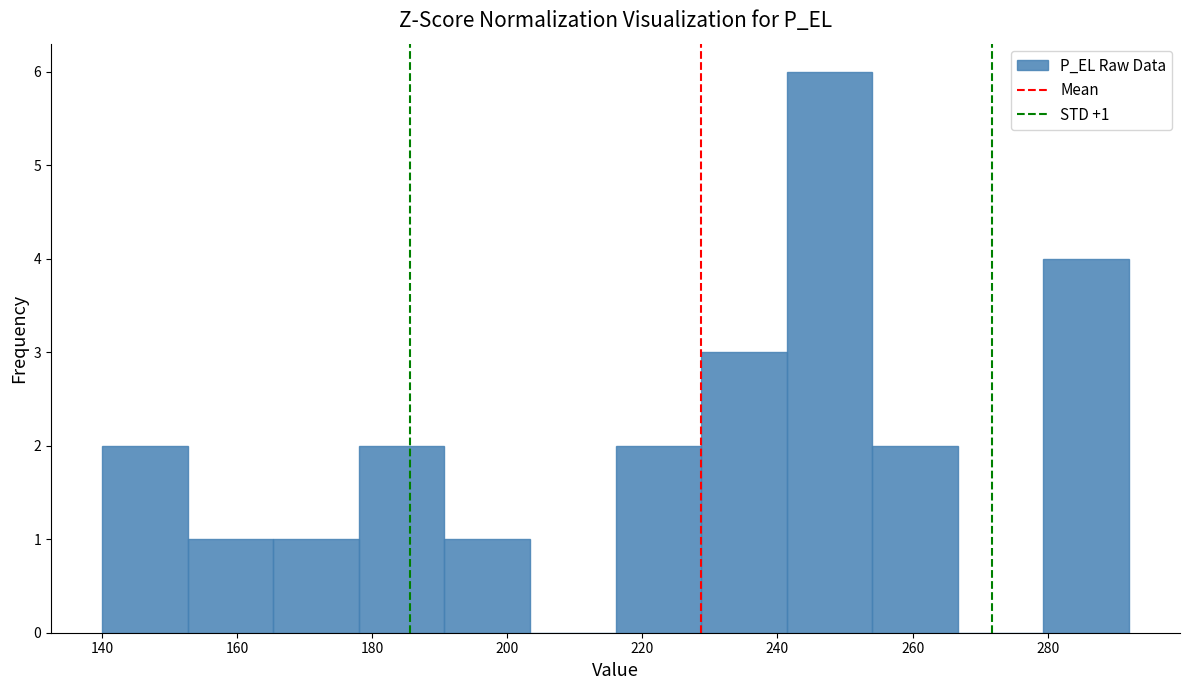

Which range on the x-axis has the tallest bar?

242 to 254